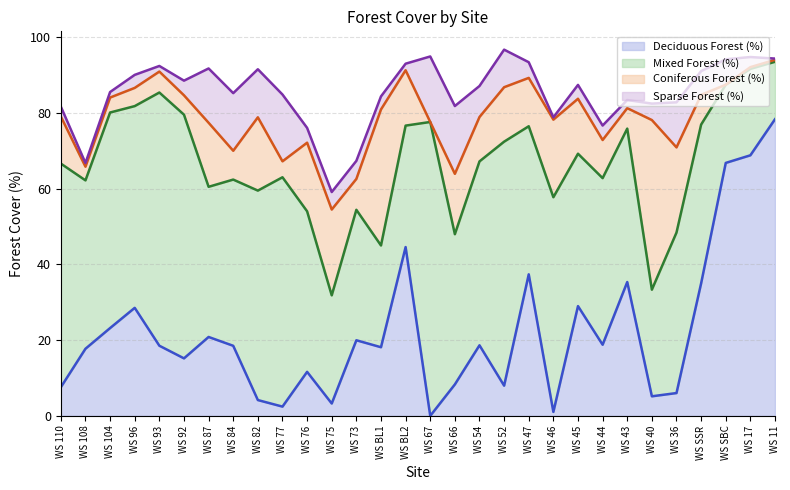

How many interior local valleys does the Sparse Forest (%) line series have?

8